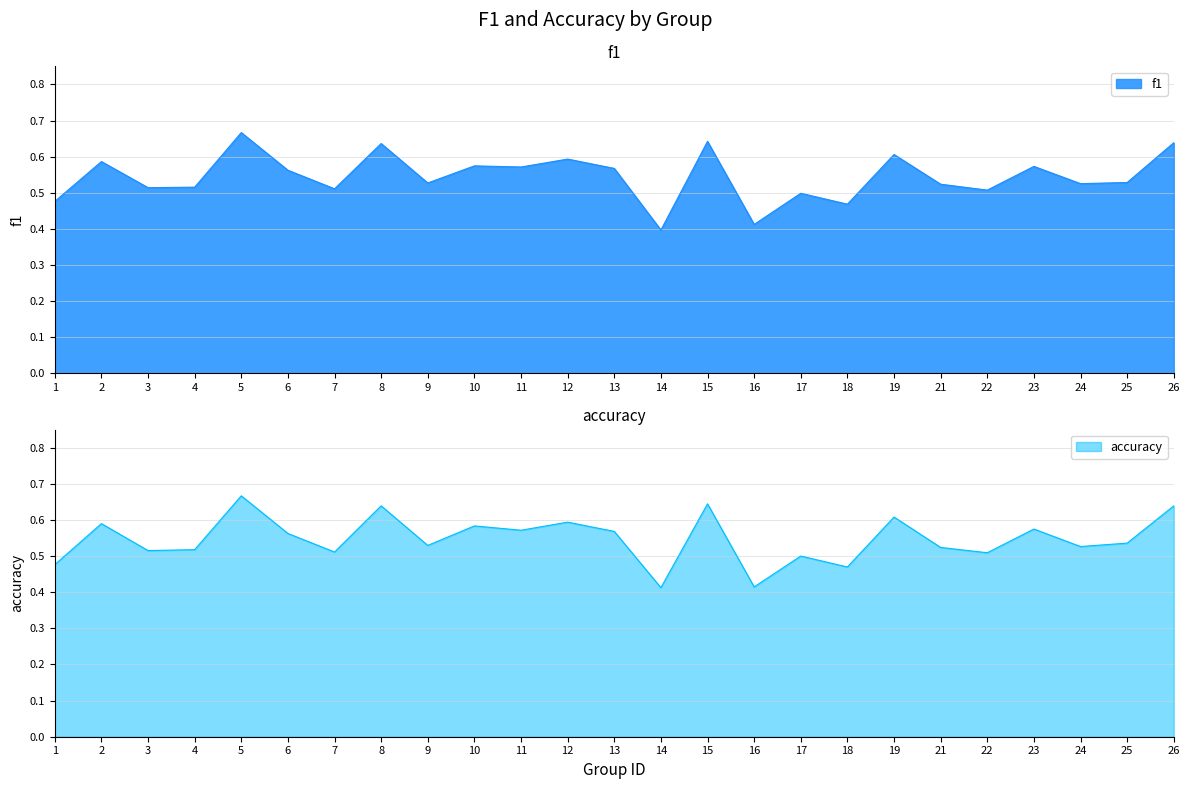

Which has a higher value, 14 or 1?

1